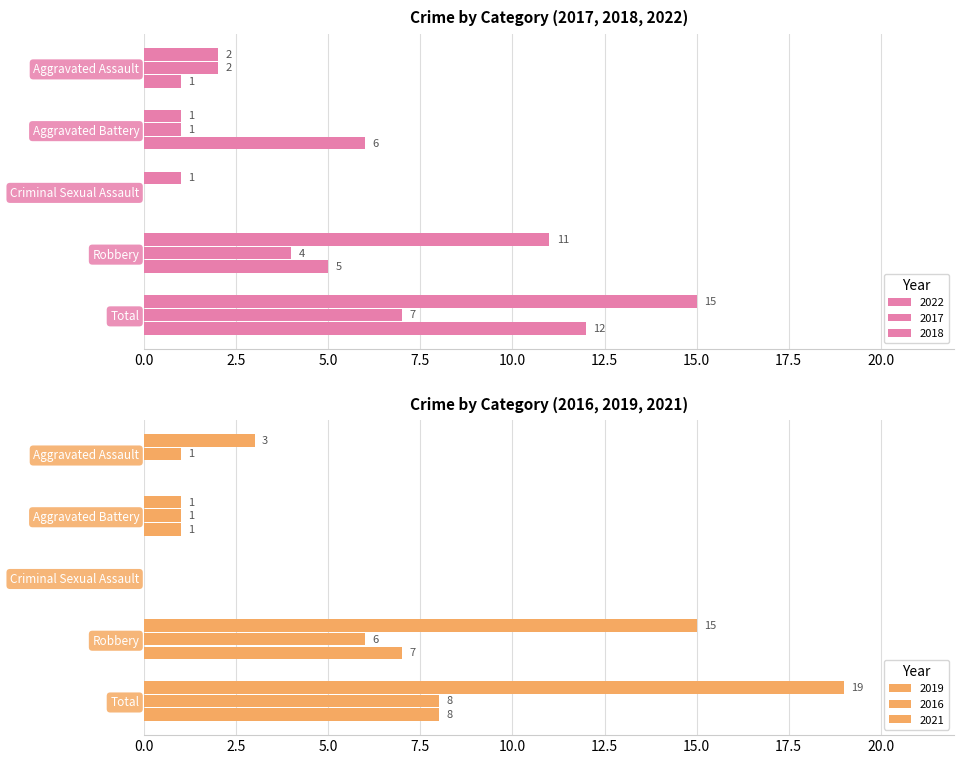

Which series has the widest spread of values?

2019